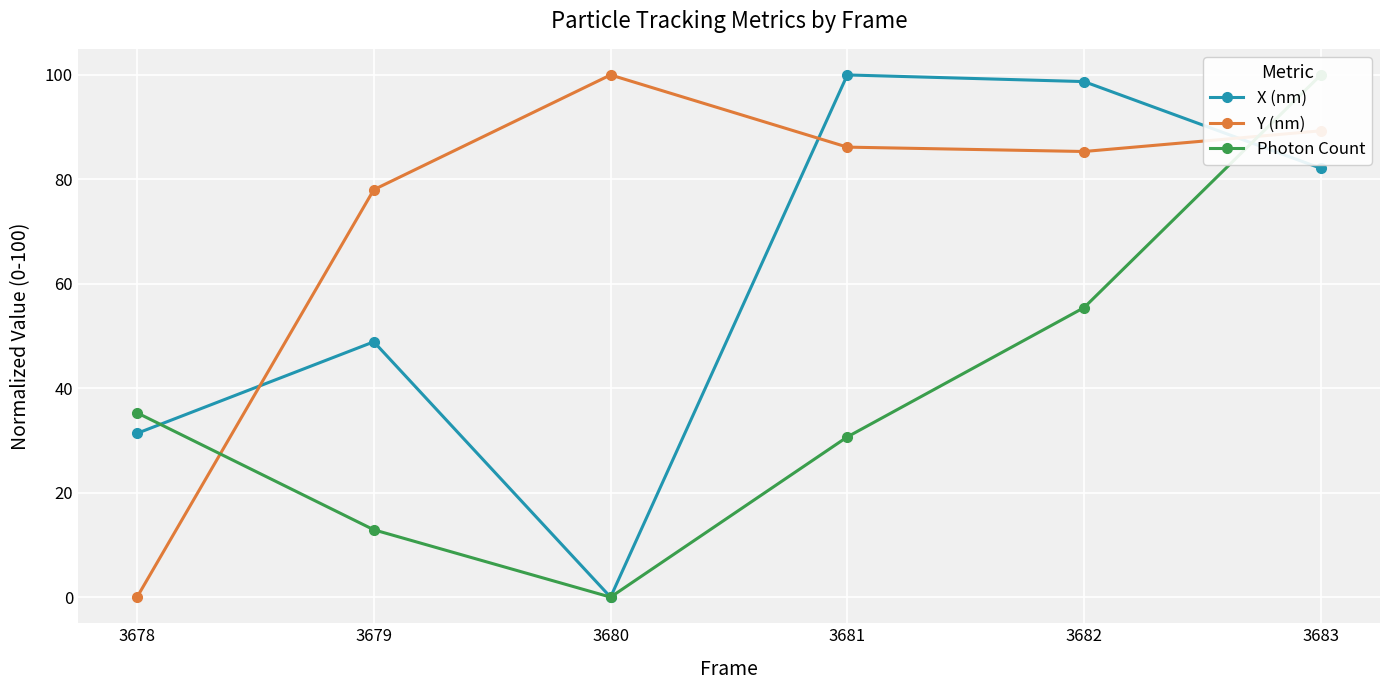

At which label does X (nm) first exceed 82?

3681